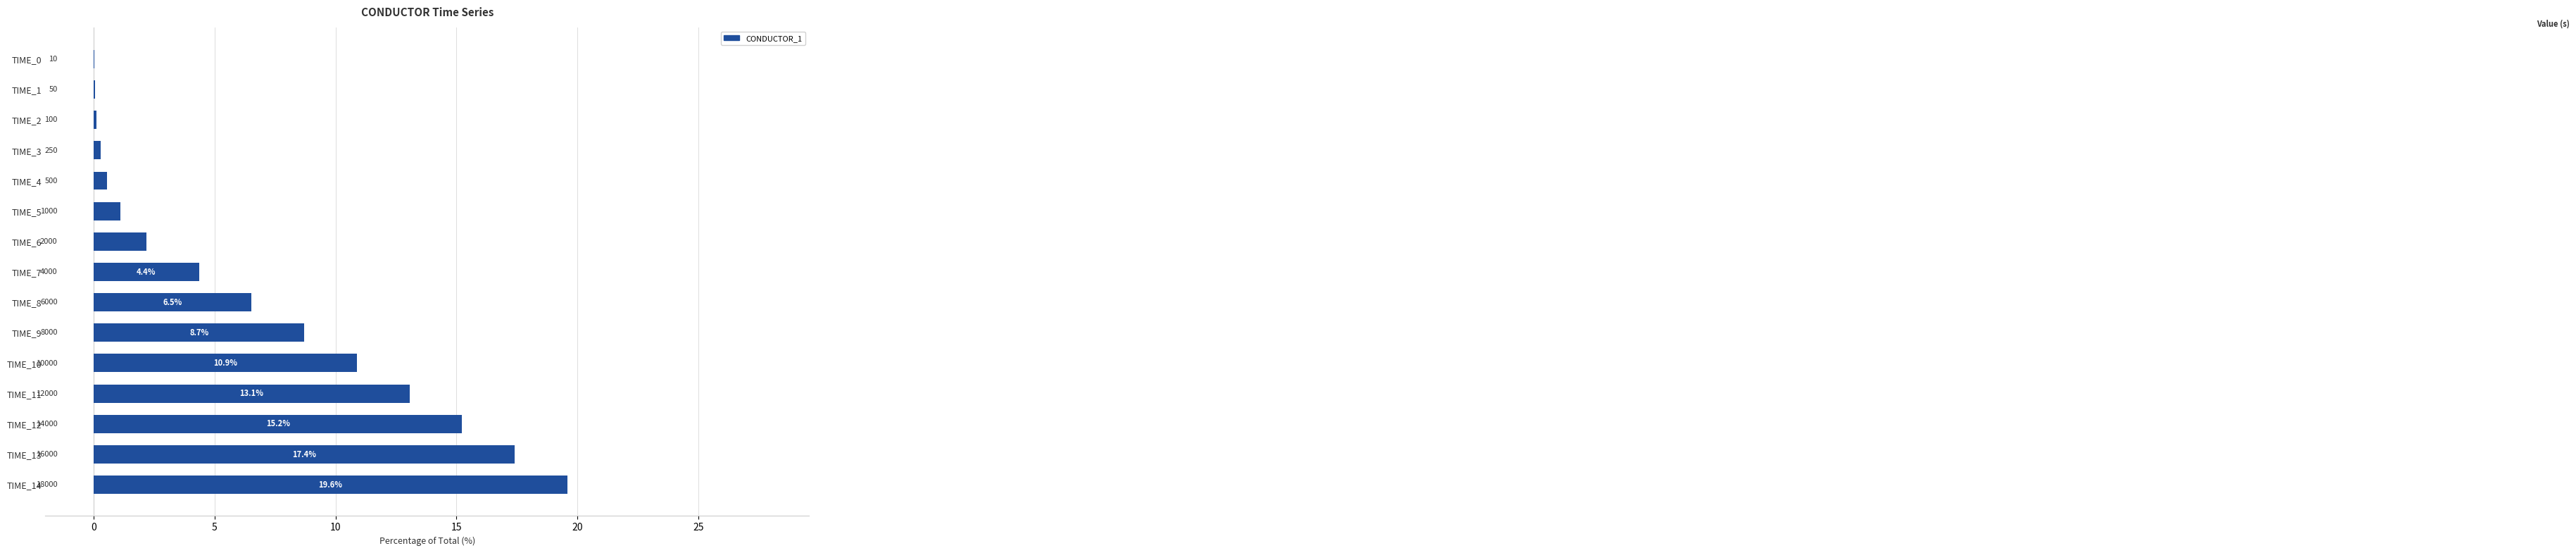

Which label corresponds to the largest value in the chart?

TIME_14